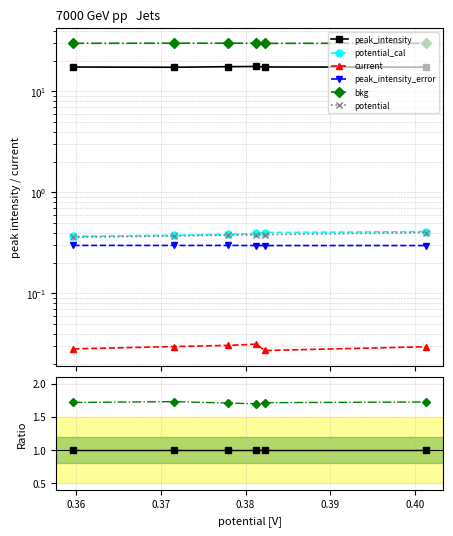

Is it true that peak_intensity equals 1.0 at 0.38?

True